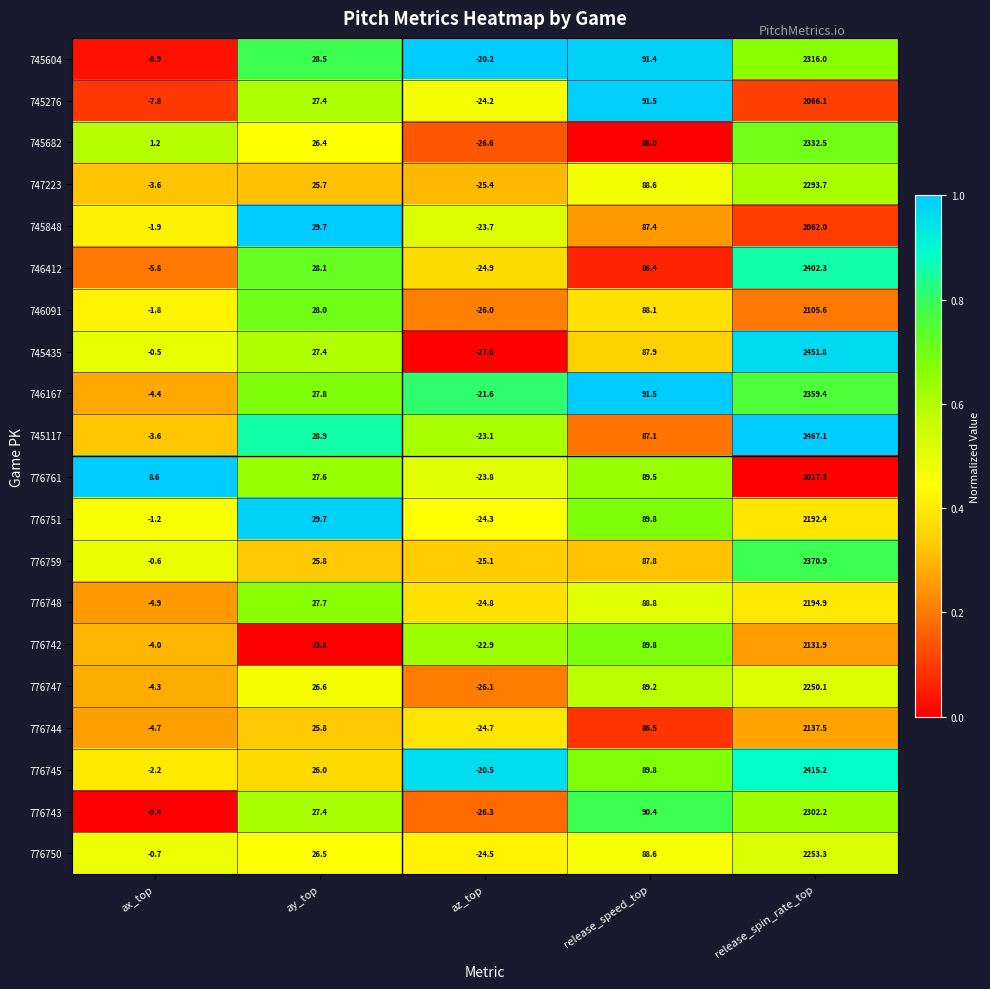

Rank the series by their maximum value, from highest to lowest.

745117, 745435, 776745, 746412, 776759, 746167, 745682, 745604, 776743, 747223, 776750, 776747, 776748, 776751, 776744, 776742, 746091, 745276, 745848, 776761